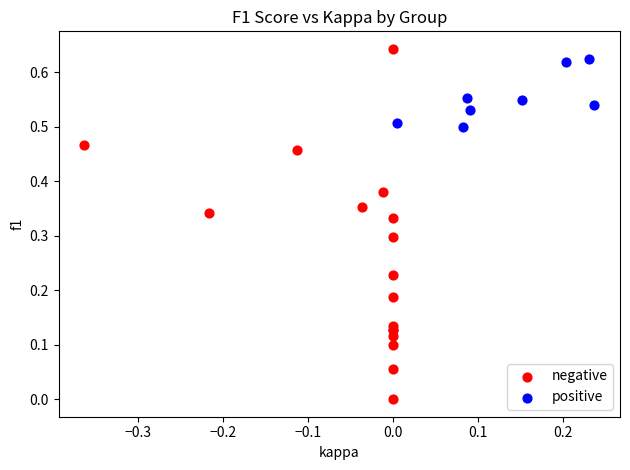

Which series reaches the minimum Y coordinate?

negative